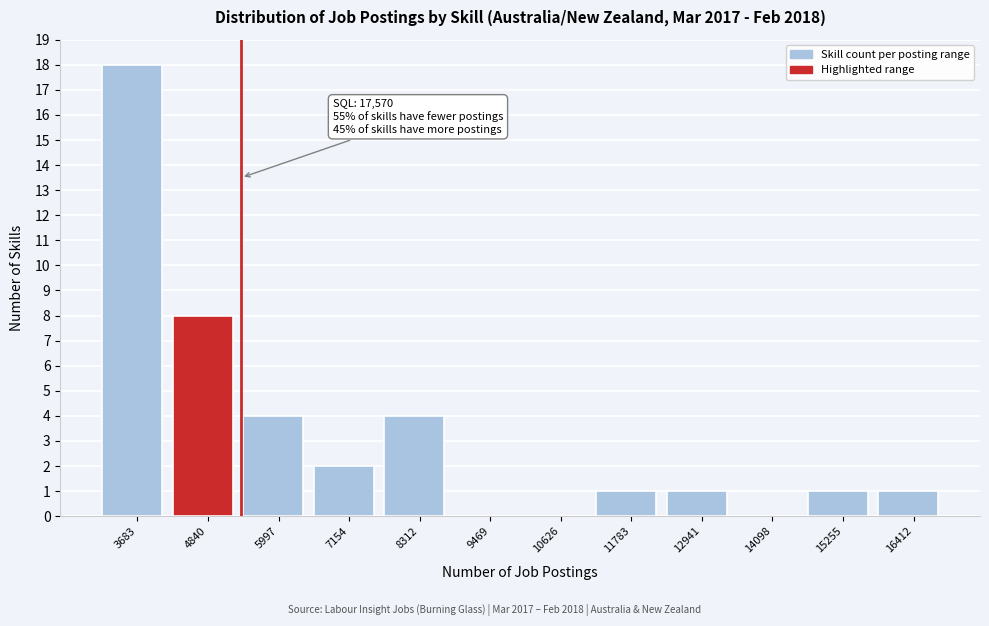

Reading left to right, extract all data points from this chart.

3683=18	4840=8	5997=4	7154=2	8312=4	9469=0	10626=0	11783=1	12941=1	14098=0	15255=1	16412=1